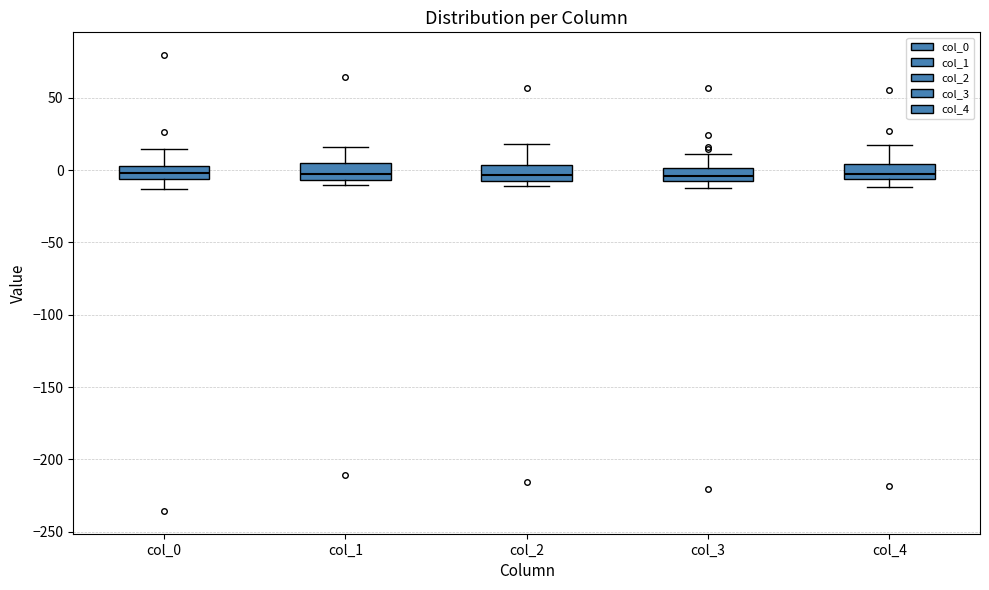

Where is the lower edge of the box for col_4 on the y-axis? The values are not printed on the chart, so give them approximately, as read against the axis.

-5